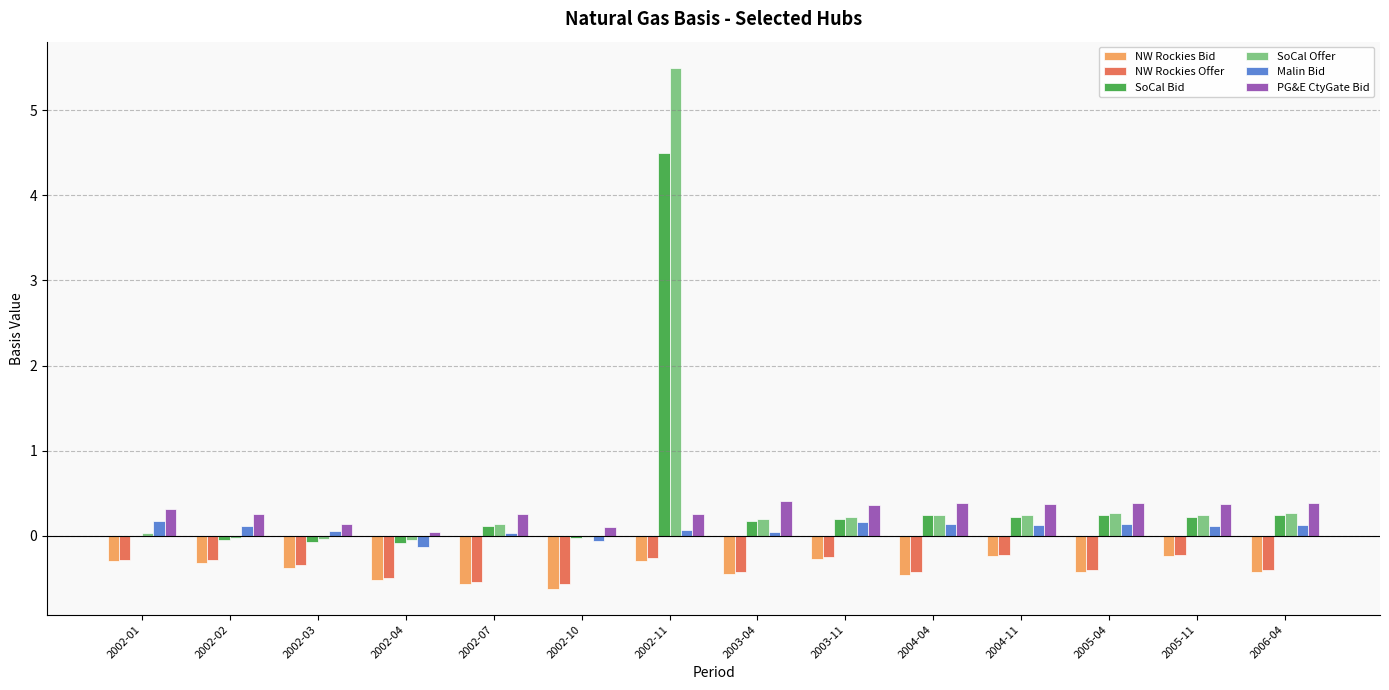

How many series are shown in this chart?

6